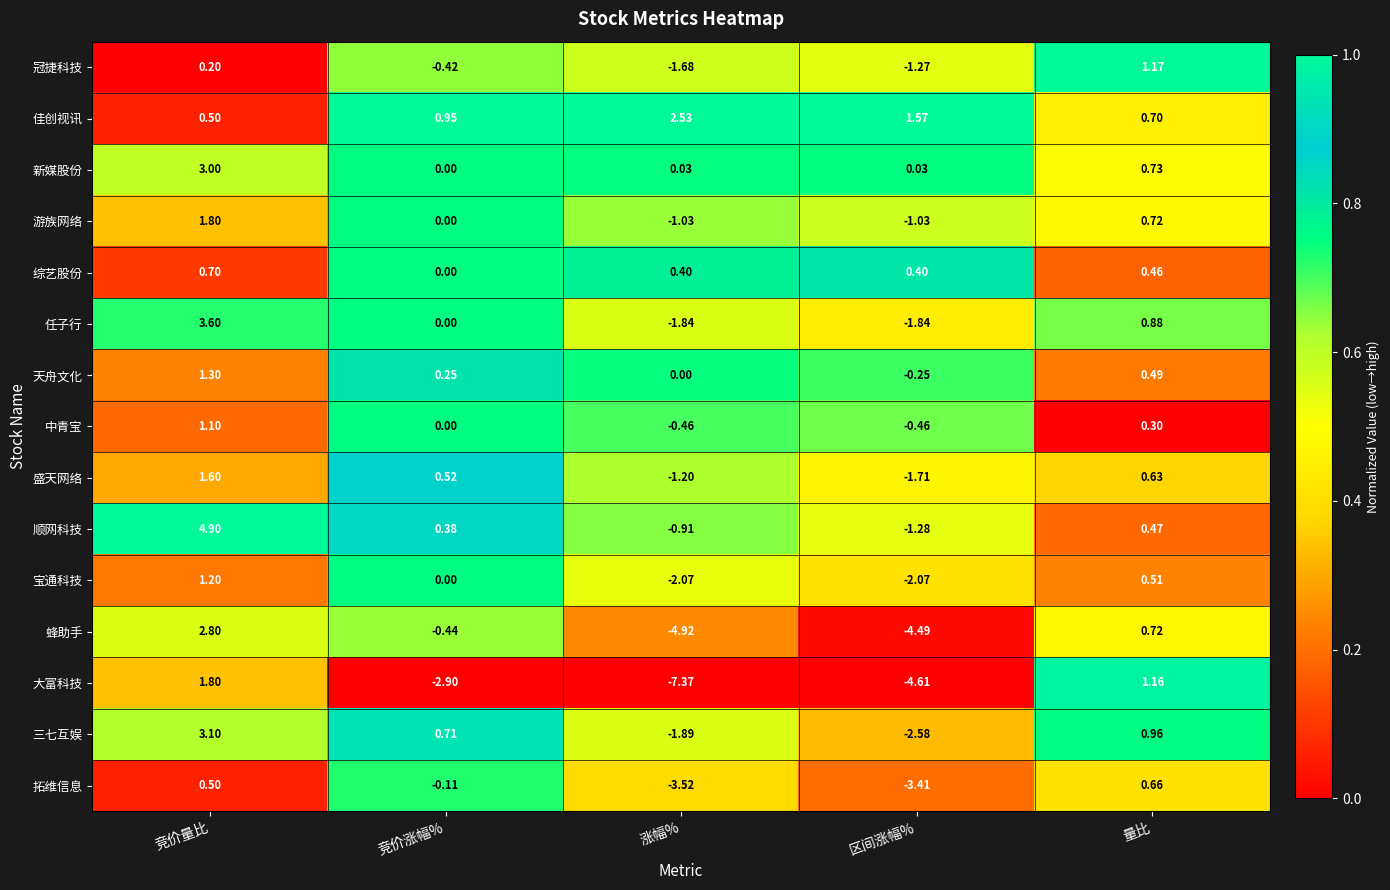

Which series has the widest spread of values?

大富科技